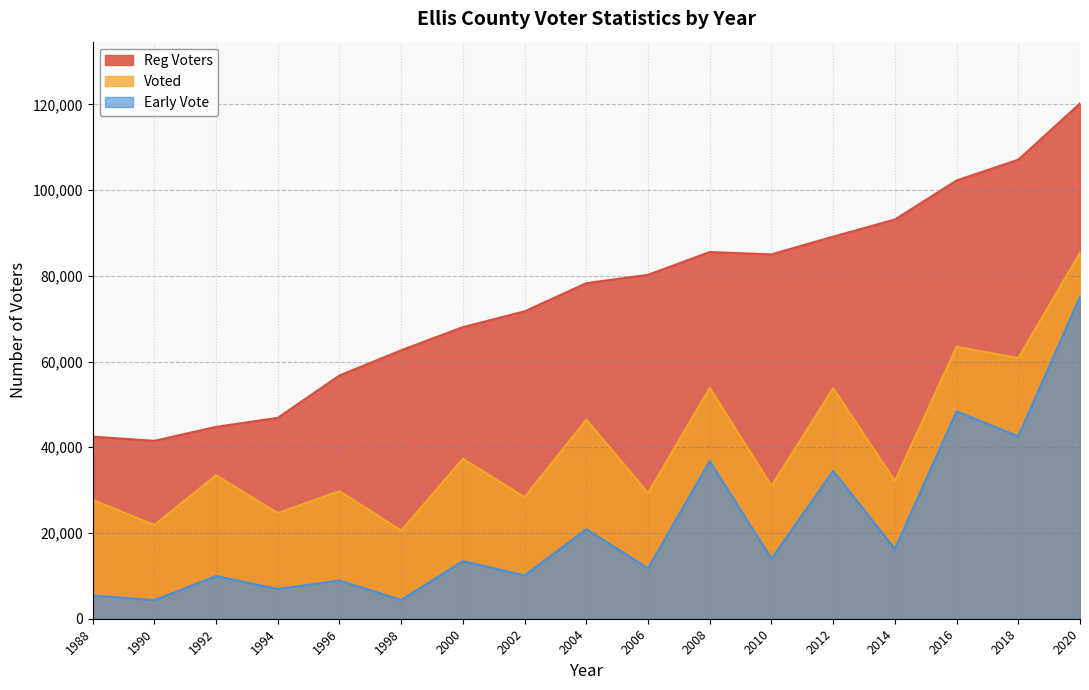

Reading left to right, what are all the values shown in this chart?

Reg Voters: 42472	41504	44756	46864	56749	62621	68026	71708	78274	80229	85541	84991	89133	93126	102235	107079	120188
Voted: 27749	21880	33483	24650	29766	20553	37307	28376	46444	29342	53853	31011	53773	32149	63464	60814	85371
Early Vote: 5422	4322	9960	6927	8909	4384	13438	10109	20896	11754	36765	13986	34455	16271	48365	42559	75075